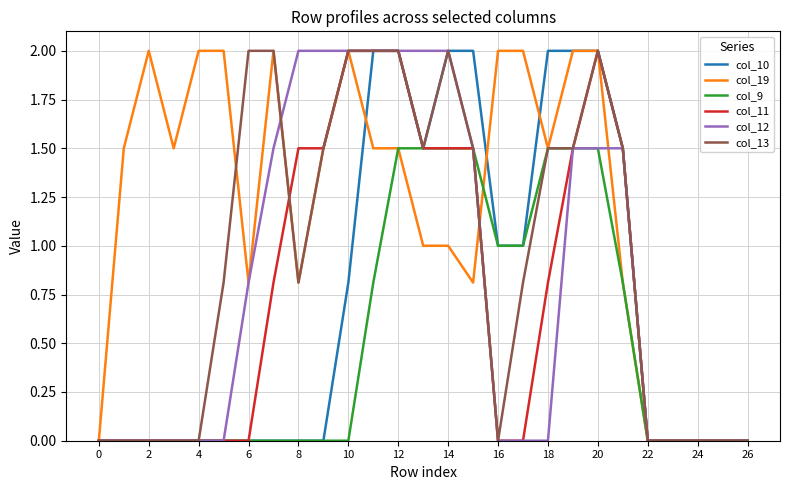

What is the greatest value displayed?

2.0